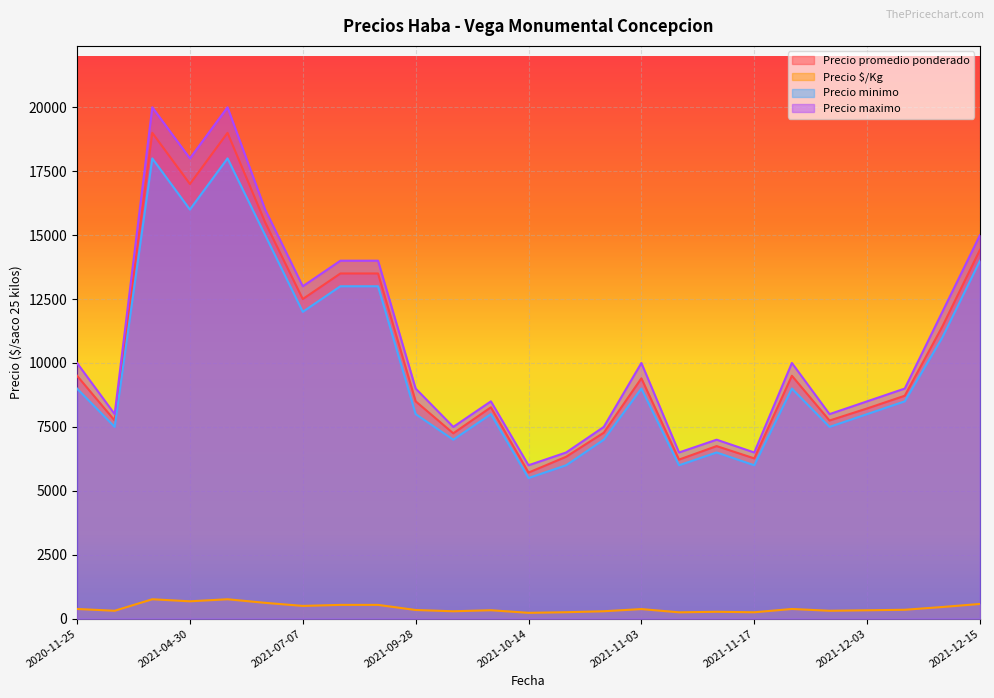

Rank the series by their maximum value, from highest to lowest.

Precio maximo, Precio promedio ponderado, Precio minimo, Precio $/Kg